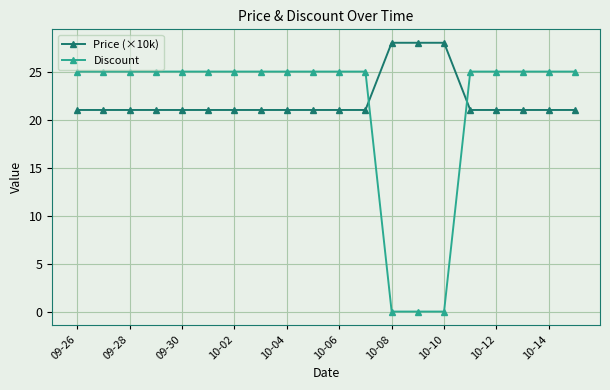

Which series has the widest spread of values?

Discount